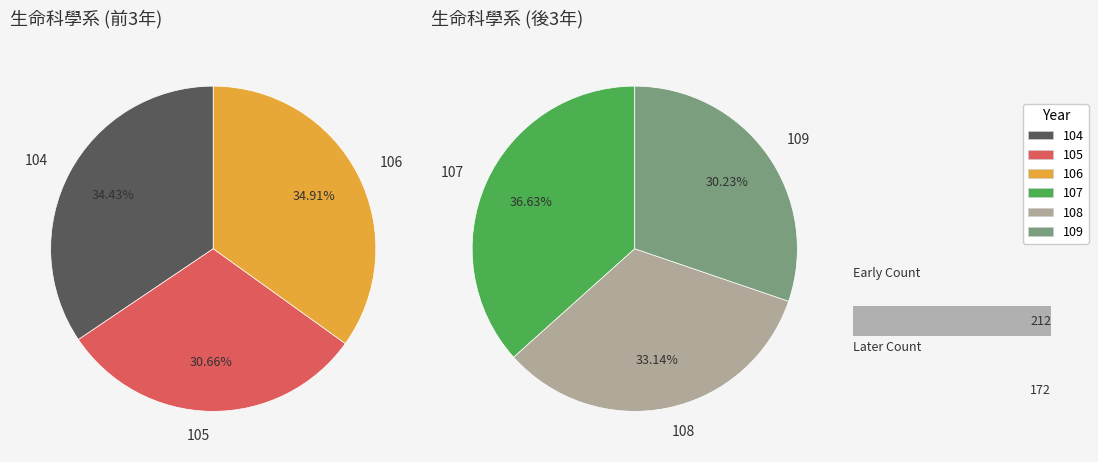

Does any single category account for the majority?

No